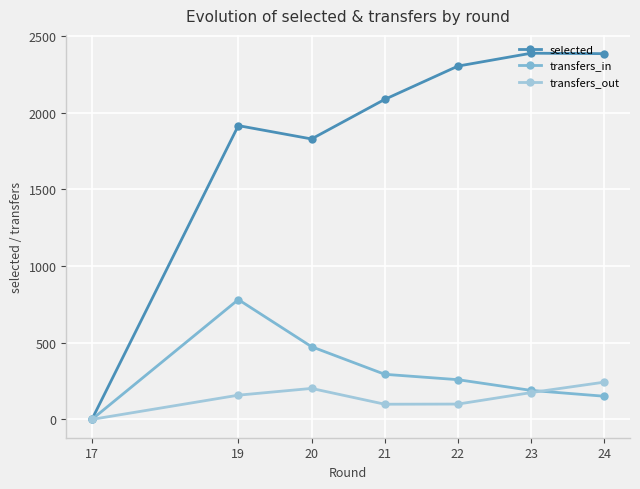

True or false: selected and transfers_out cross at least once.

False